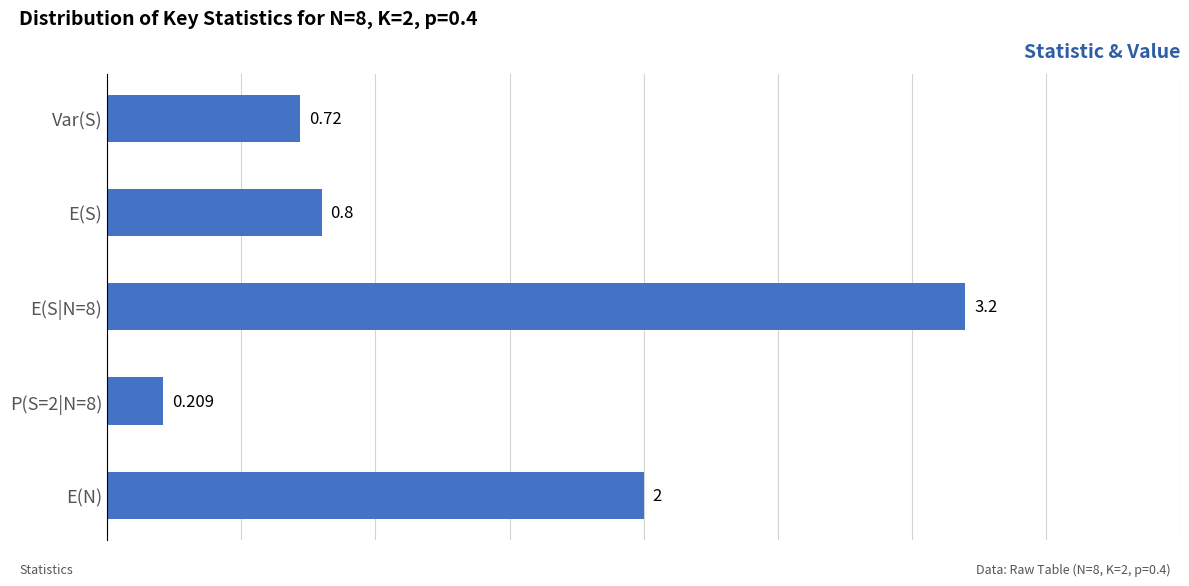

Where is the data nearest to the value 1?

E(S)